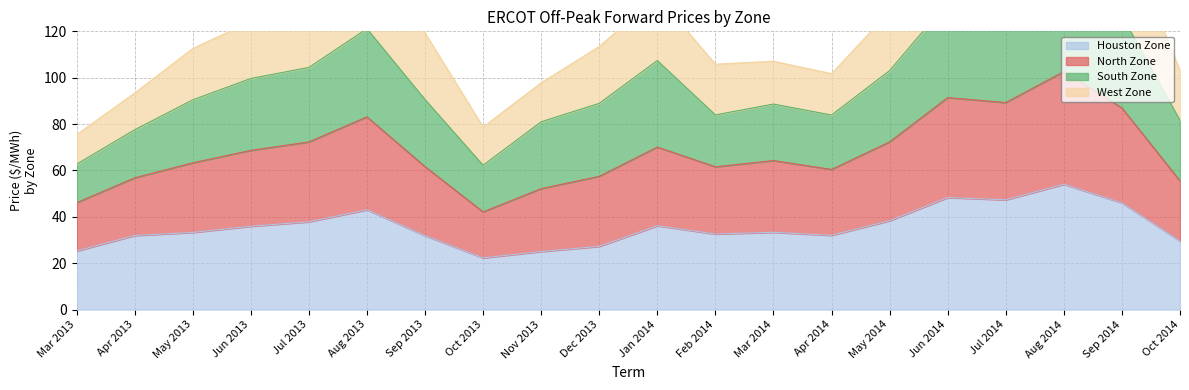

What is the minimum value for Houston Zone?

22.3